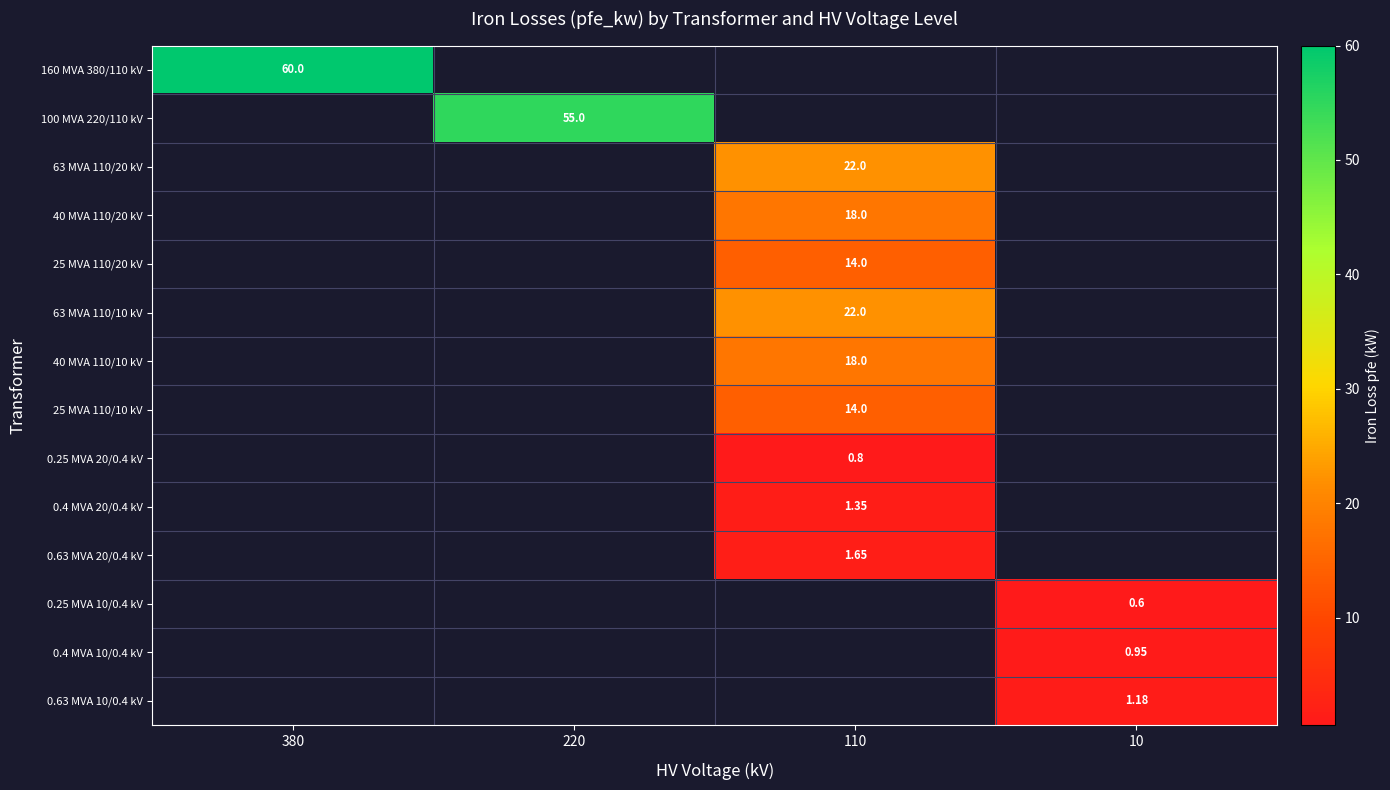

What is the total value across all series at 380?

60.0